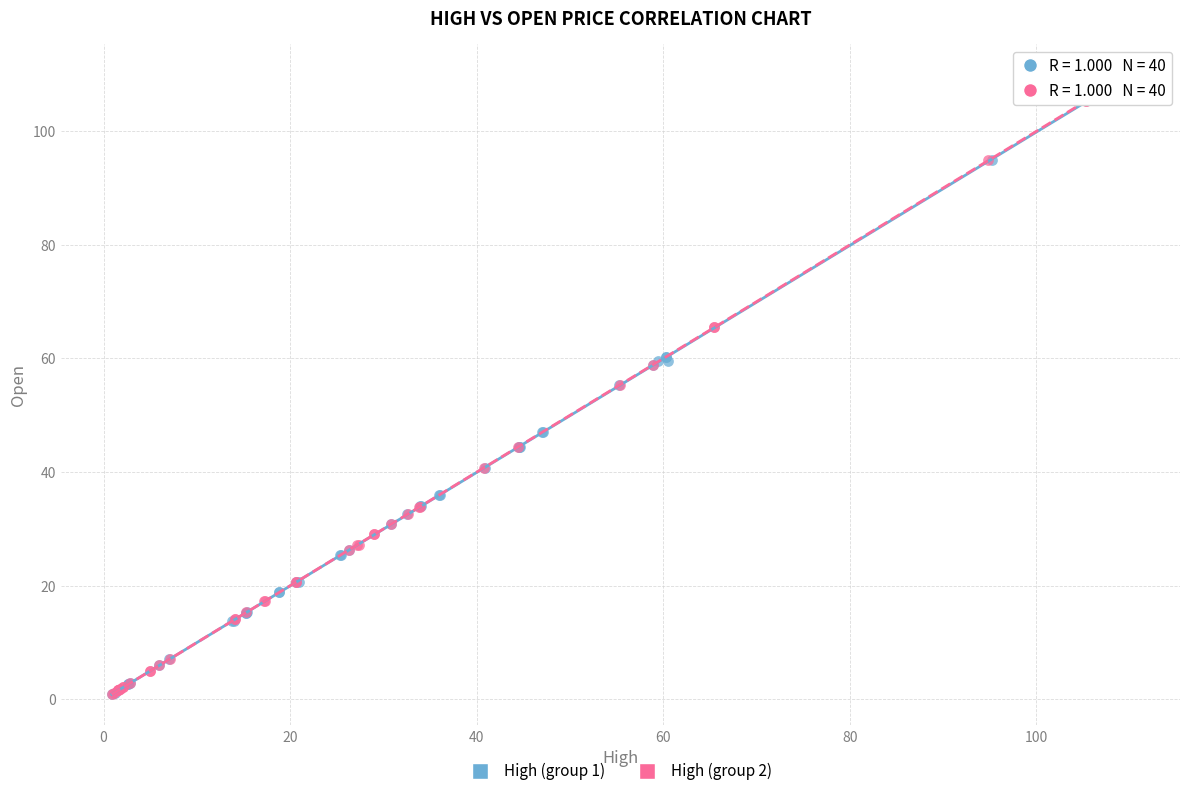

What are all the series names shown in the legend?

High (group 1), High (group 2)